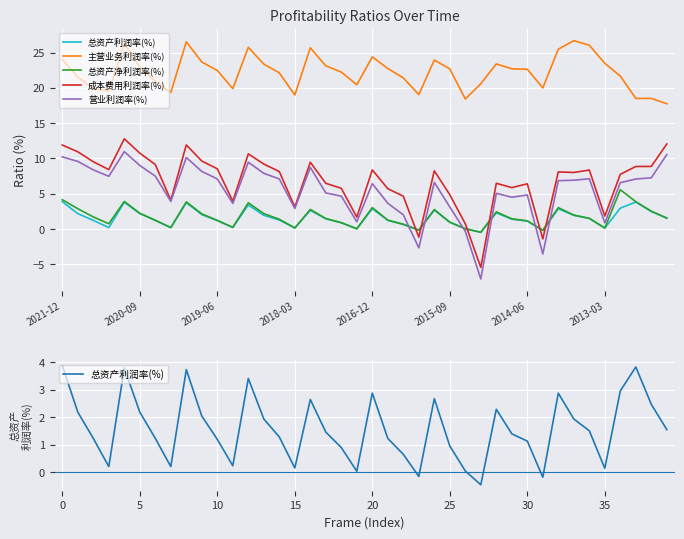

What is the sum of all 总资产利润率(%) values?

63.4